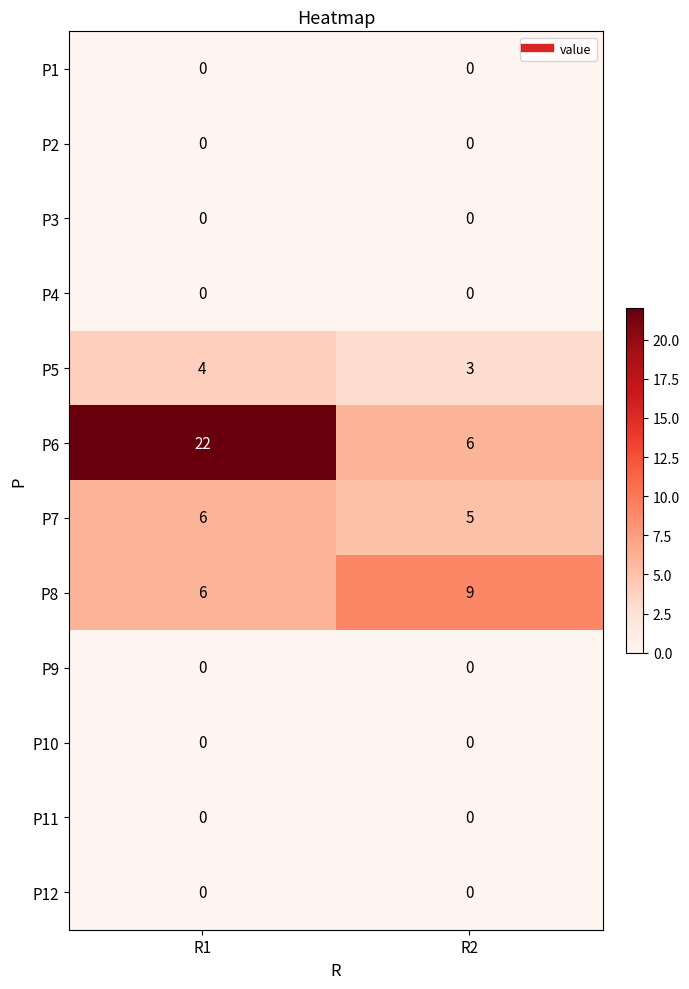

Which series has the largest total across all categories?

P6